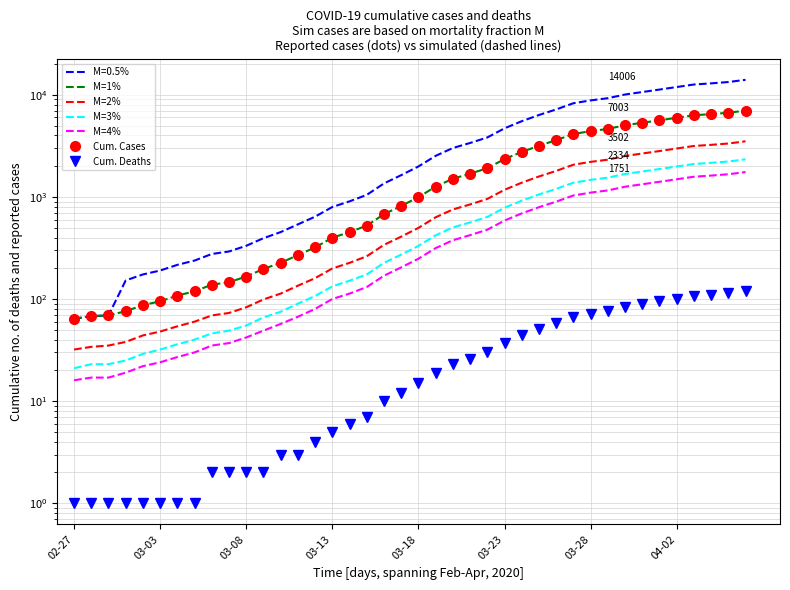

How many lines are shown in the chart?

6